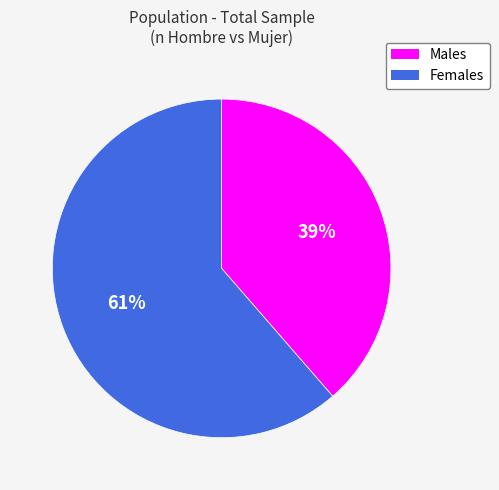

Is there any slice that represents more than half of the pie?

Yes